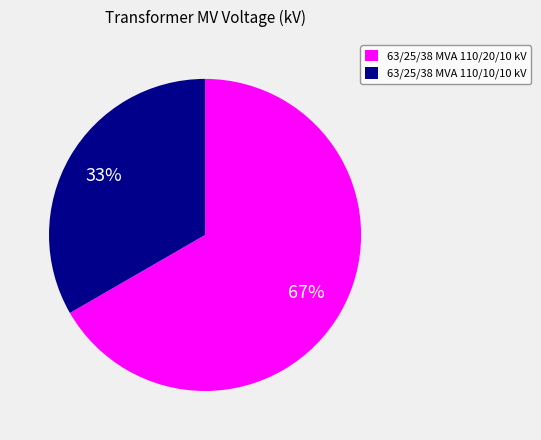

What is the smallest slice in the pie chart?

63/25/38 MVA 110/10/10 kV